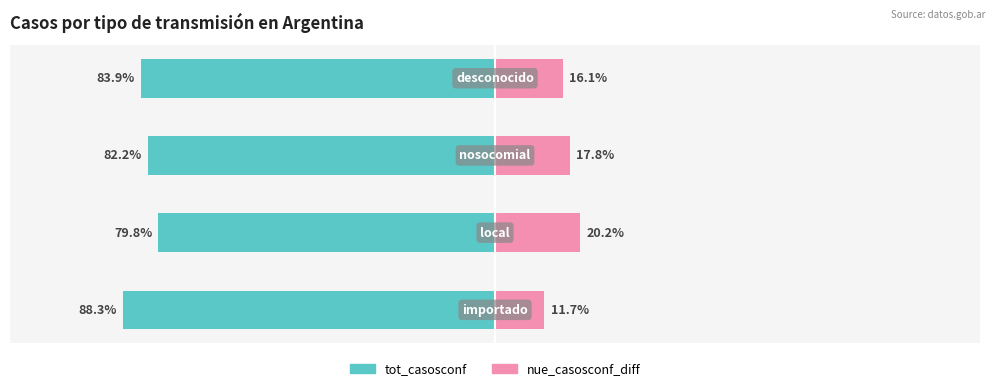

How many bars are there in total?

8